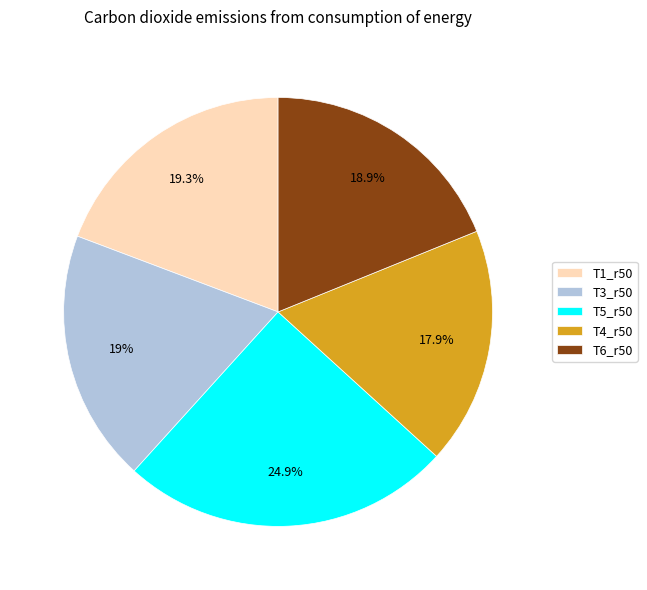

How many slices are in this pie chart?

5